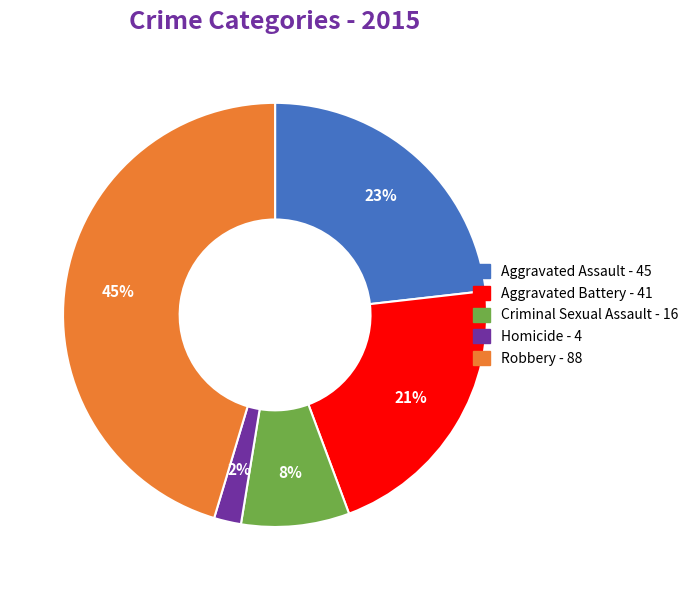

What is the ratio of the value at Robbery to the value at Aggravated Battery?

2.1